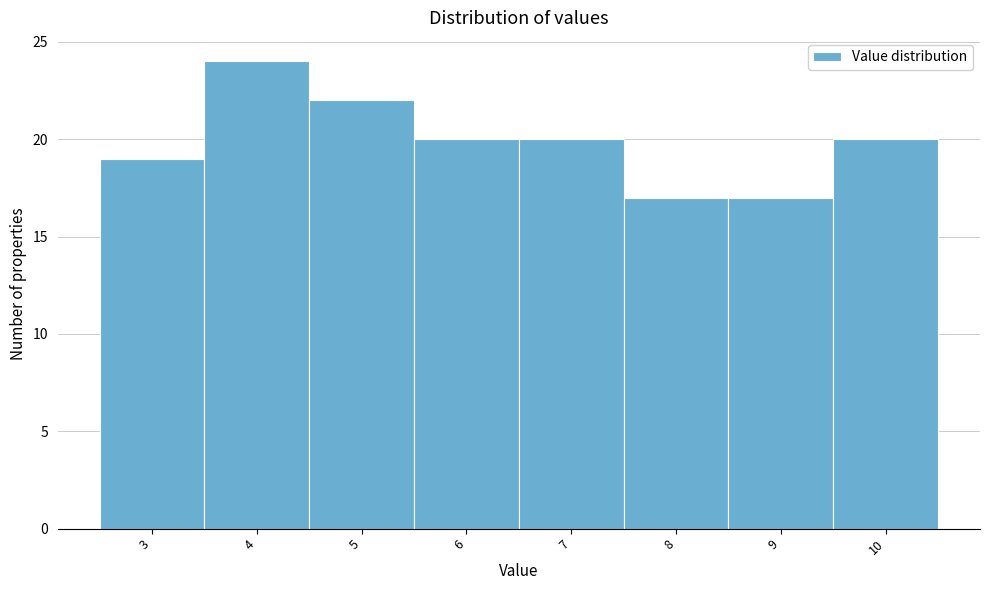

Reading left to right, transcribe this chart: for each bar, give the range it covers on the x-axis and its height. The values are not printed on the chart, so give them approximately, as read against the axis.

2.5 to 3.5: 19
3.5 to 4.5: 24
4.5 to 5.5: 22
5.5 to 6.5: 20
6.5 to 7.5: 20
7.5 to 8.5: 17
8.5 to 9.5: 17
9.5 to 10.5: 20